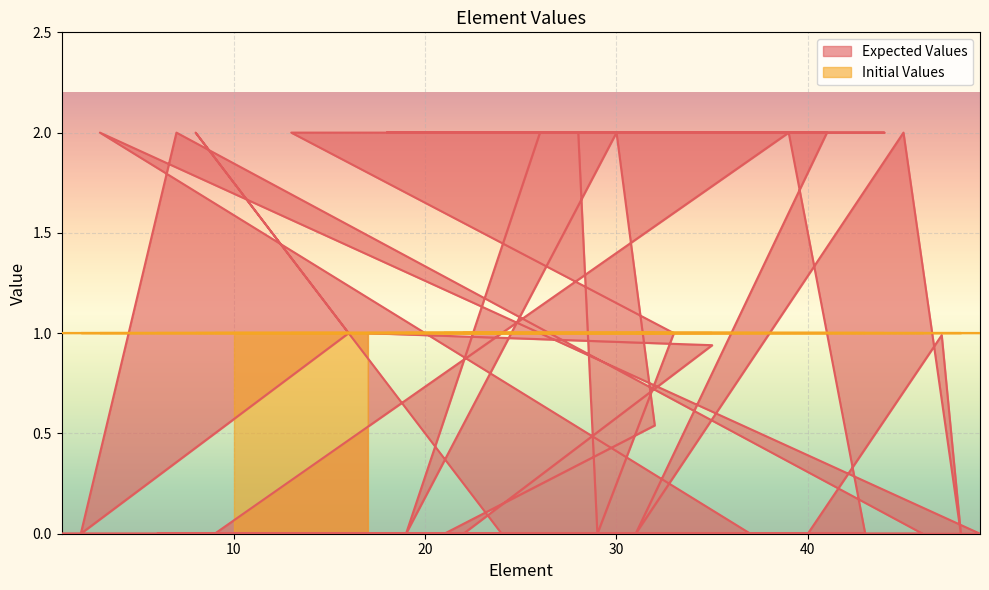

Count the number of data series in this chart.

2